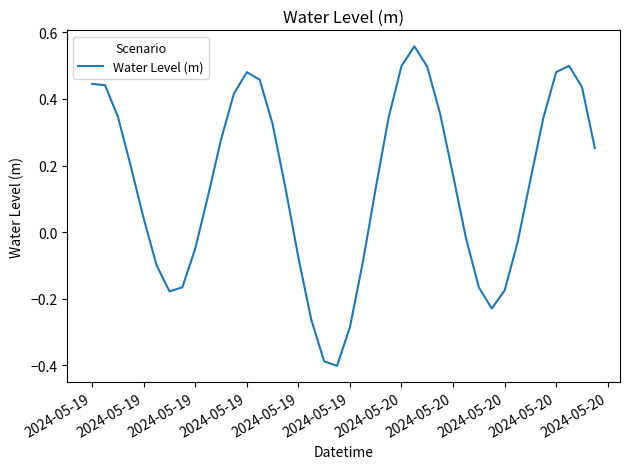

Does the chart display data point markers on the line(s)?

No